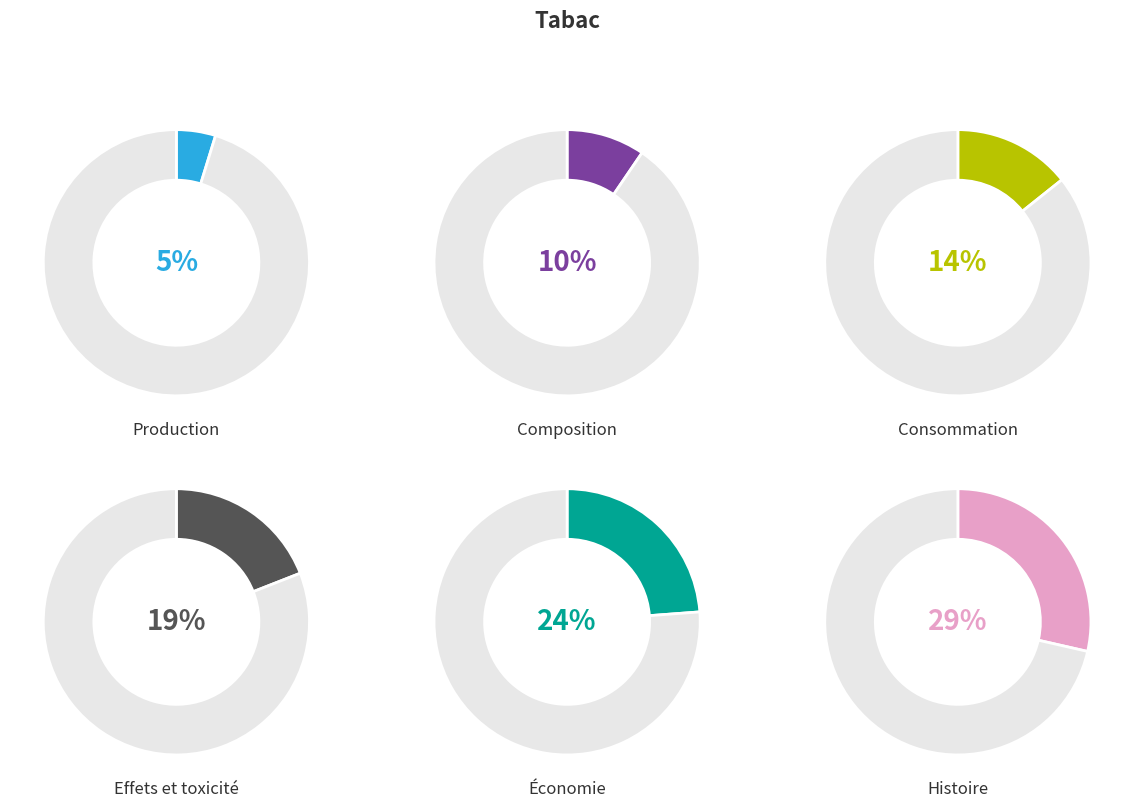

Is there a majority slice in this chart?

No